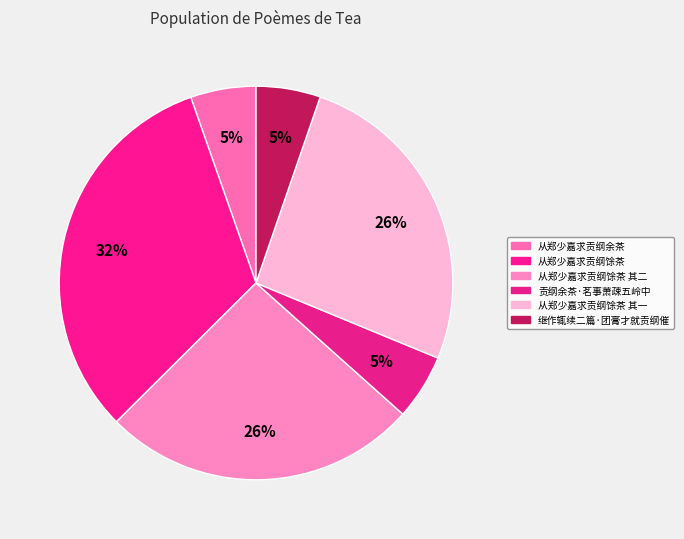

To the nearest percent, what is the difference between the largest and smallest slice percentages?

27%